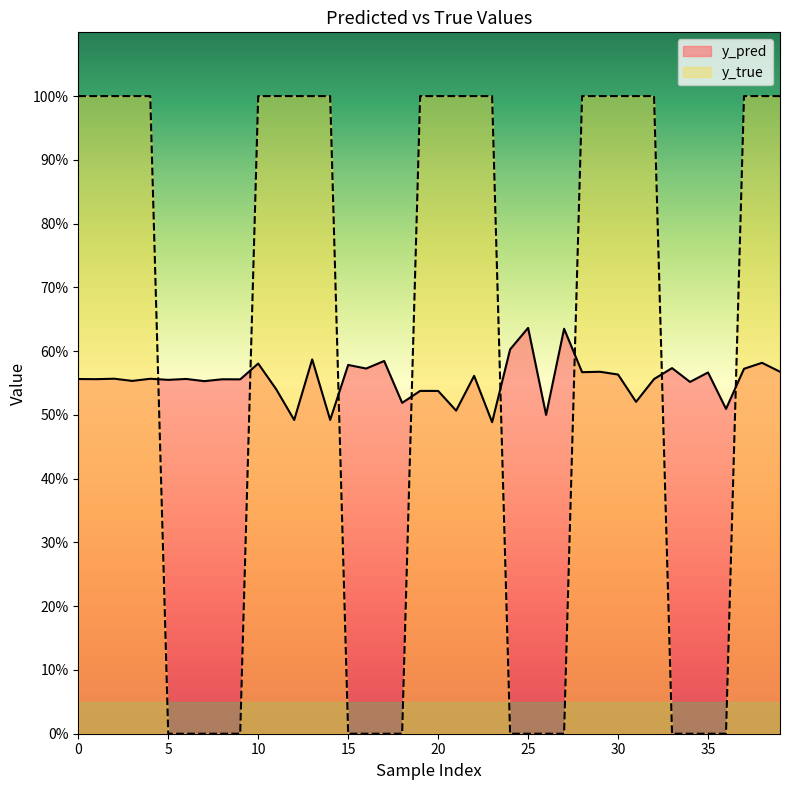

Rank the series by their maximum value, from highest to lowest.

y_true, y_pred